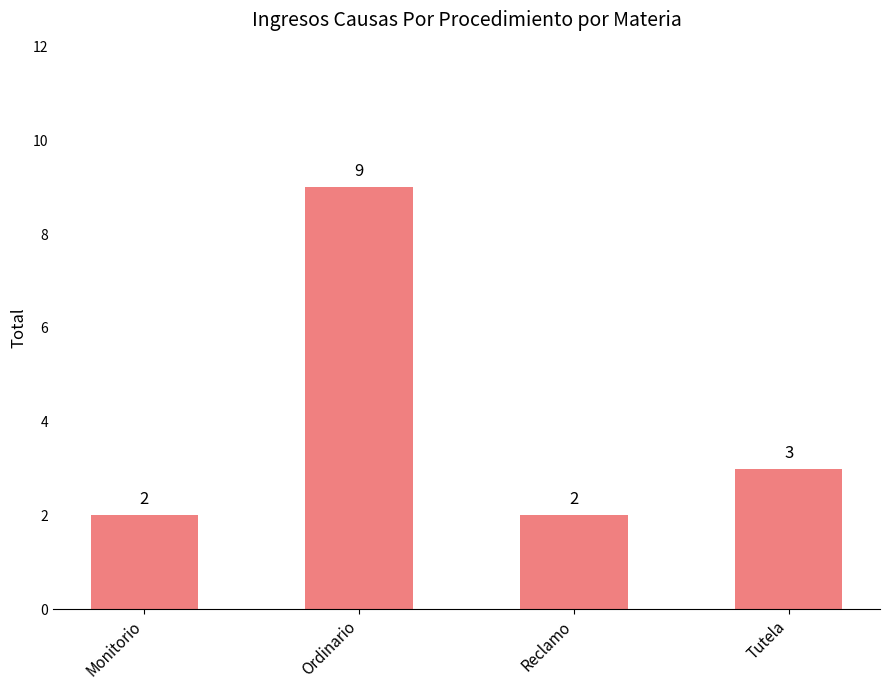

Reading left to right, list all the values displayed in this chart.

Monitorio=2	Ordinario=9	Reclamo=2	Tutela=3